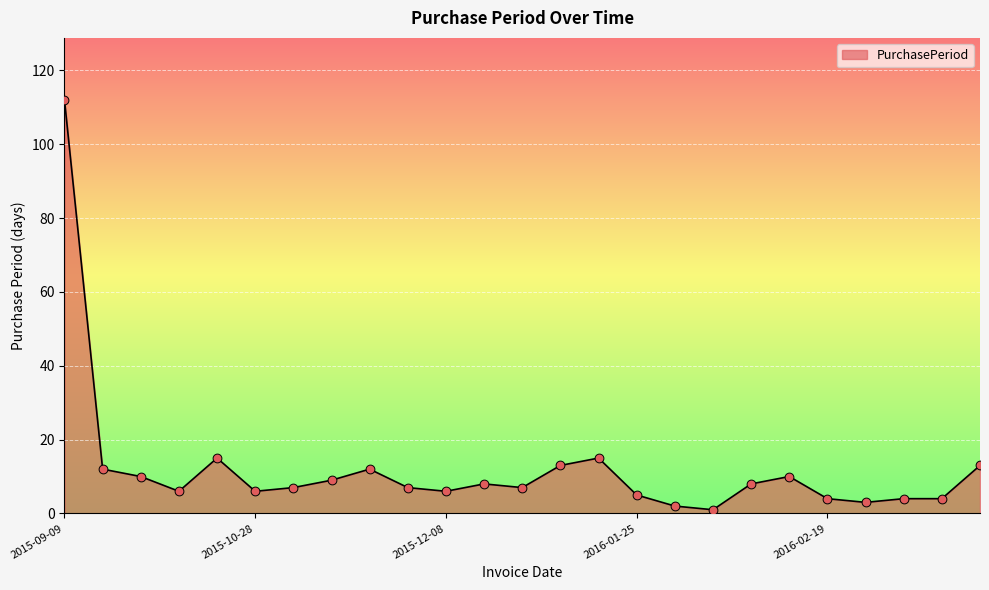

What is the difference between the maximum and minimum values?

111